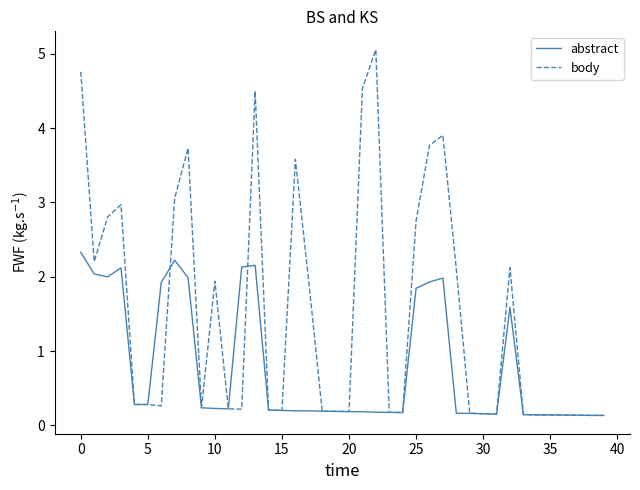

What is the average value of the abstract series?

0.8